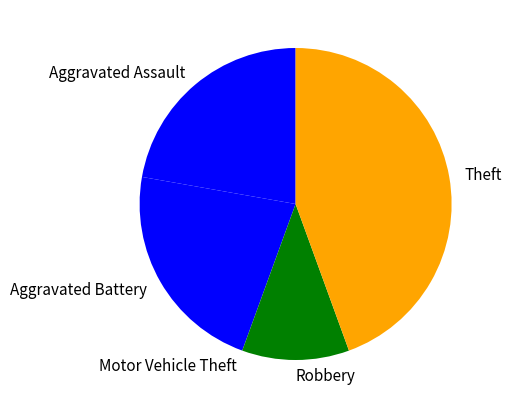

Combined, do Robbery and Theft account for over 50%?

Yes